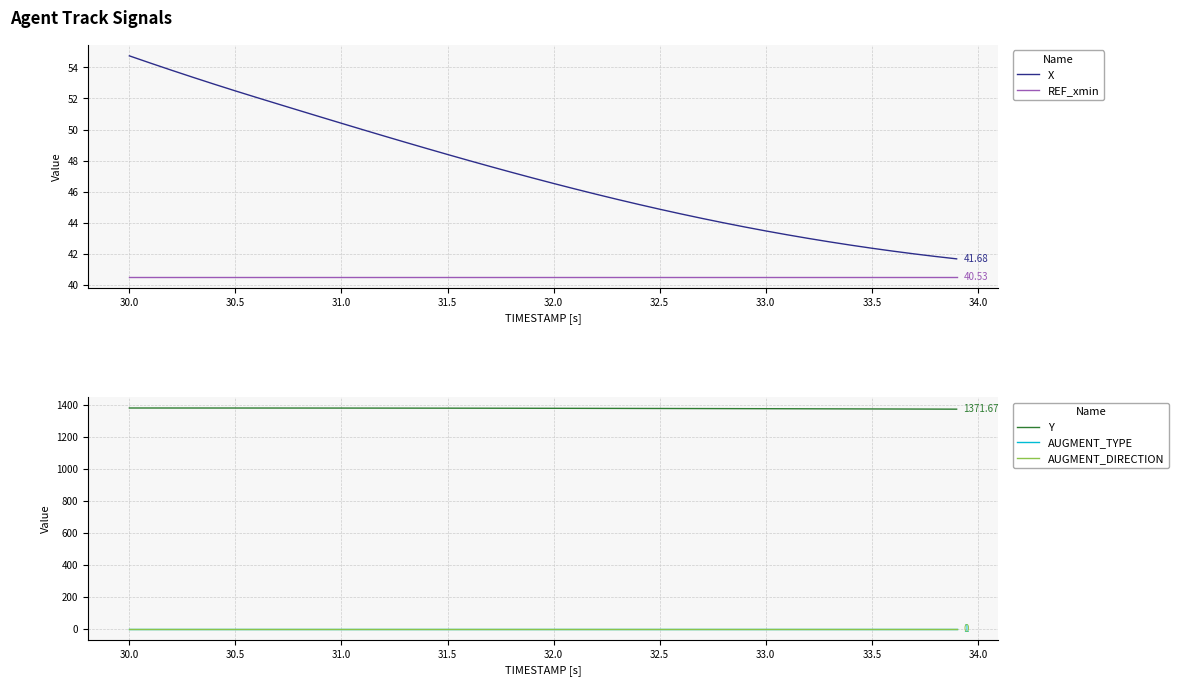

Is it true that AUGMENT_TYPE equals 1.0 at 33.0?

True